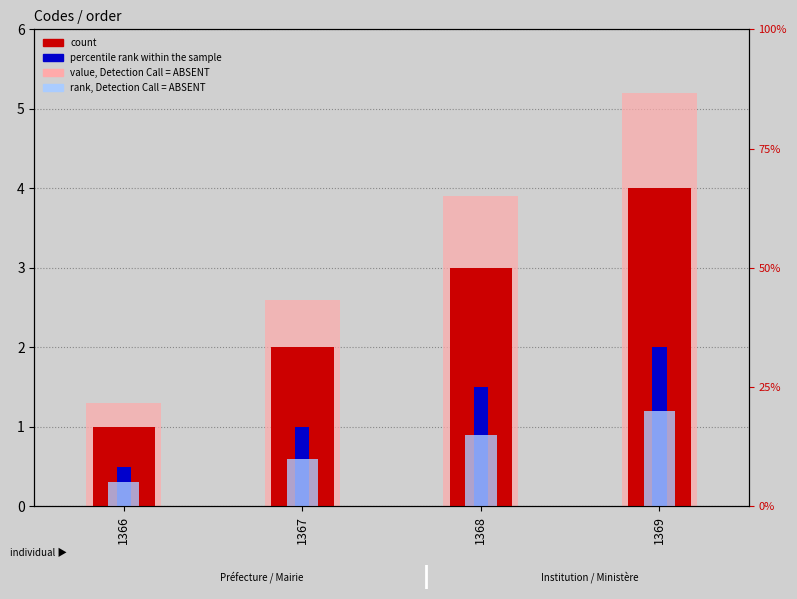

Which category has the lowest value in the value, Detection Call = ABSENT series?

1366